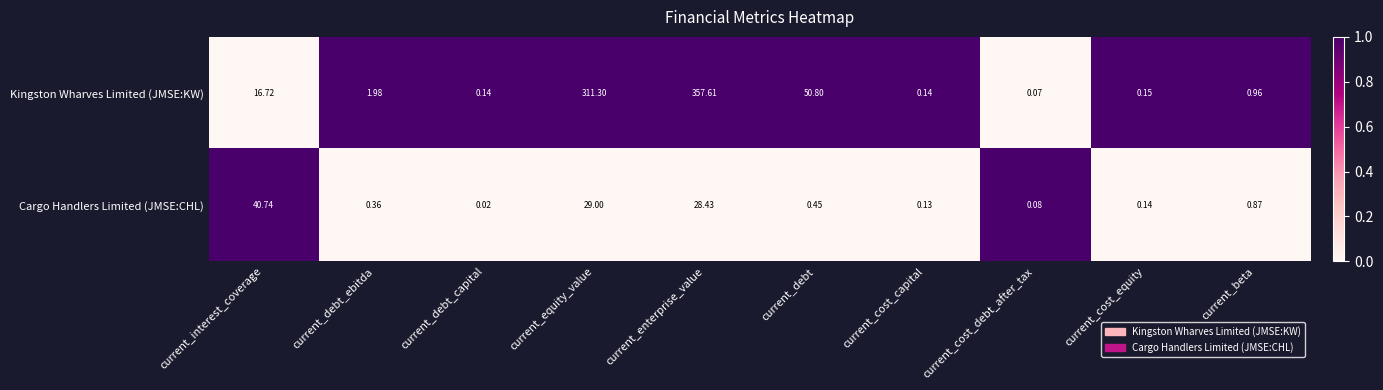

Which category has the highest value across all series?

current_enterprise_value